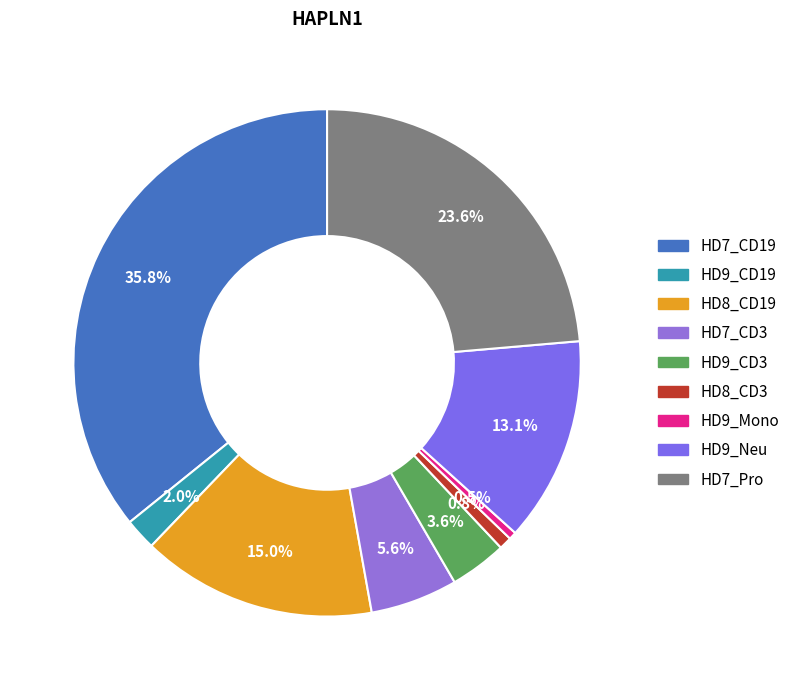

Count the number of slices in the pie.

9